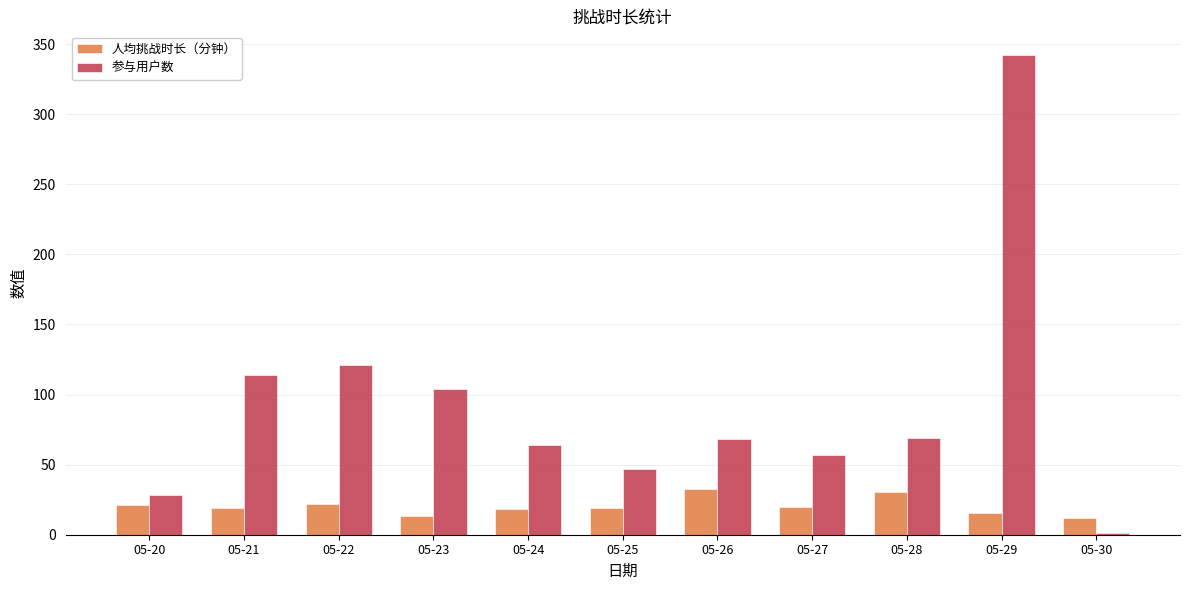

What is the maximum value for 参与用户数?

342.0